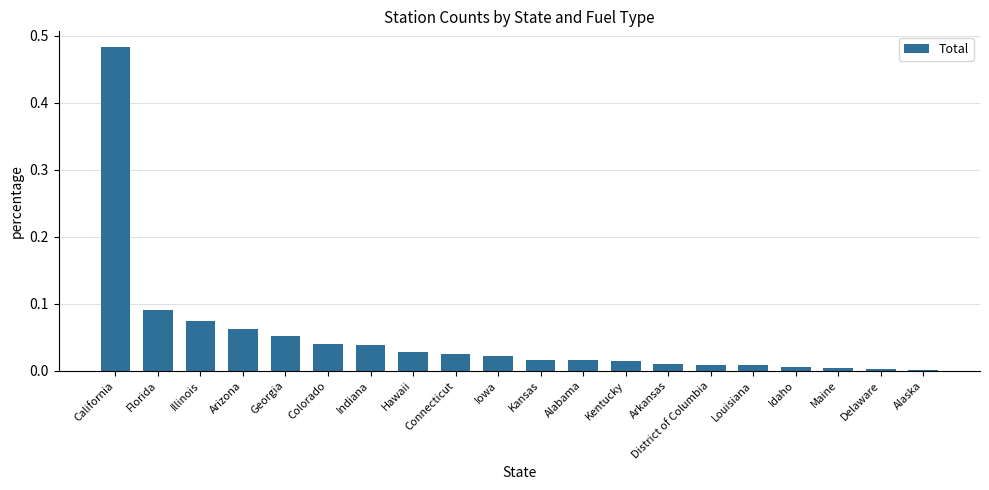

Which has a higher value, Illinois or Florida?

Florida